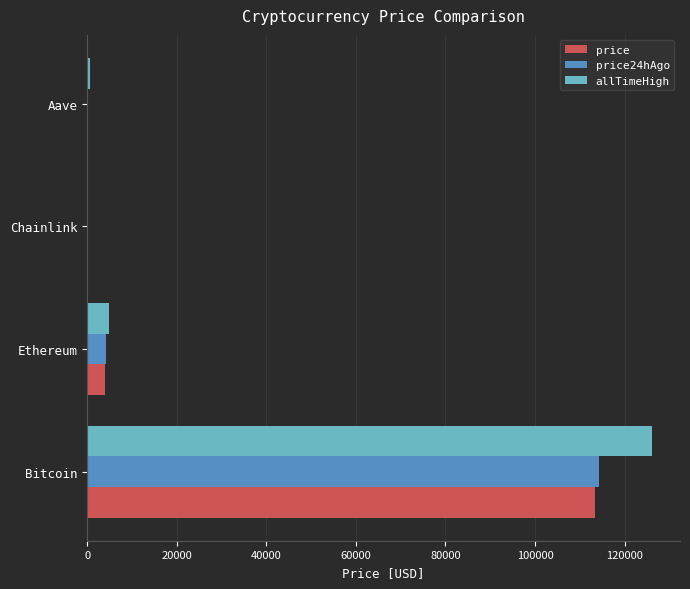

Where is allTimeHigh nearest to the value 63066?

Ethereum